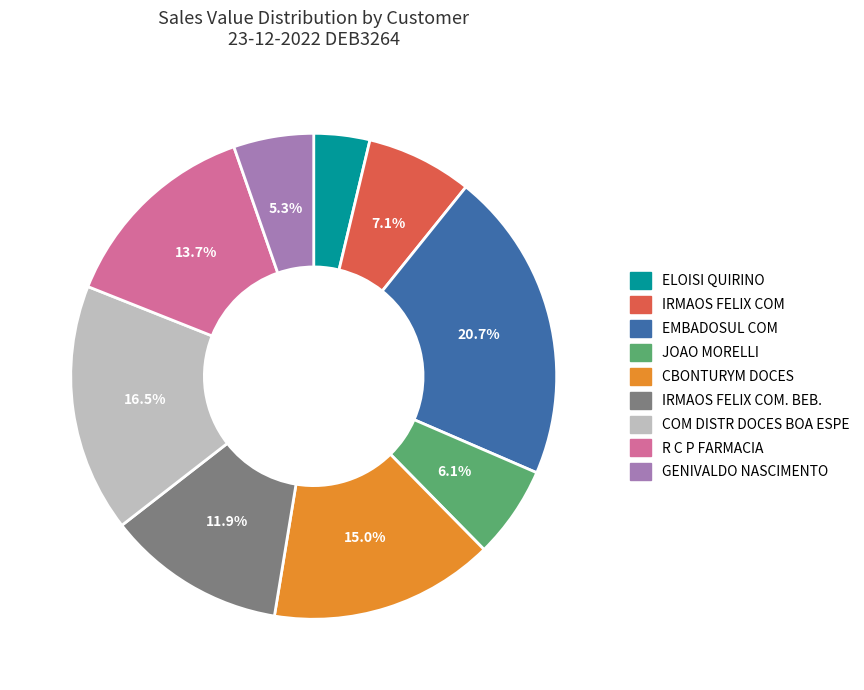

Is there a majority slice in this chart?

No